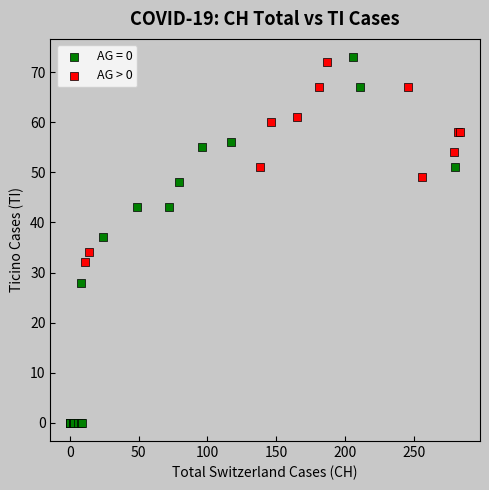

Which series reaches the minimum Y coordinate?

AG = 0